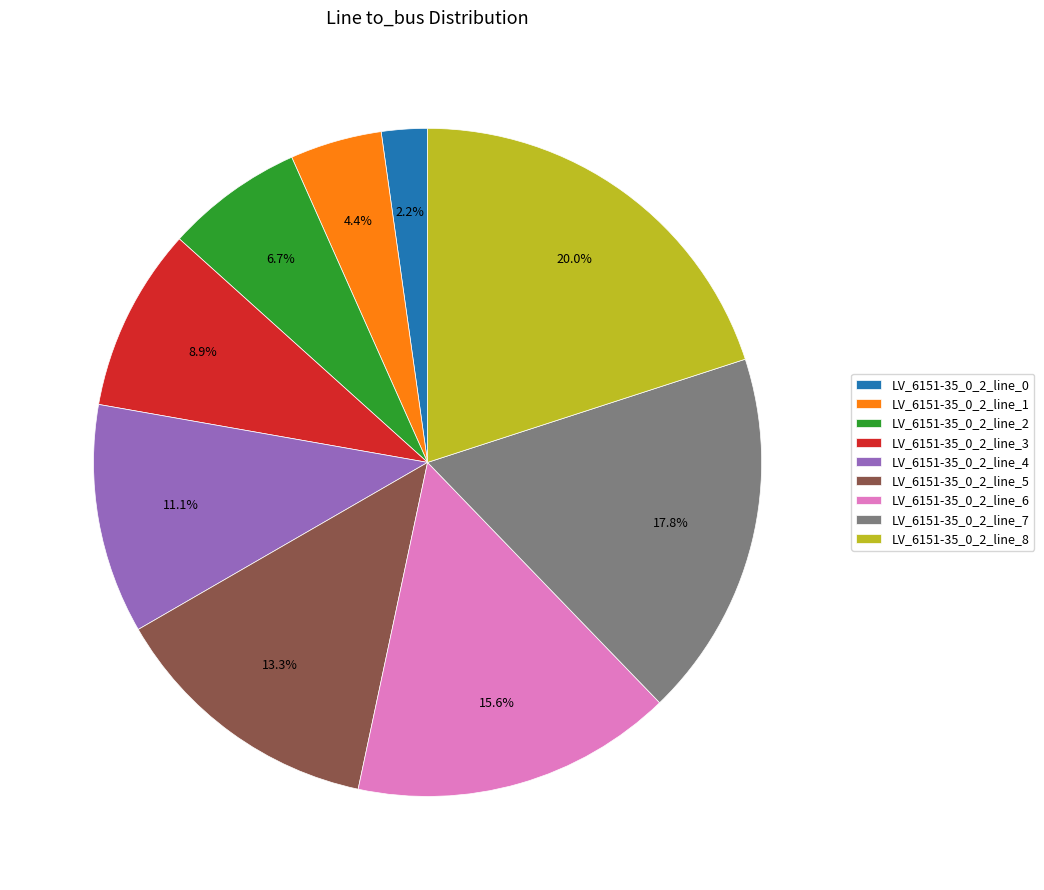

Is the sum of LV_6151-35_0_2_line_5 and LV_6151-35_0_2_line_8 greater than half?

No